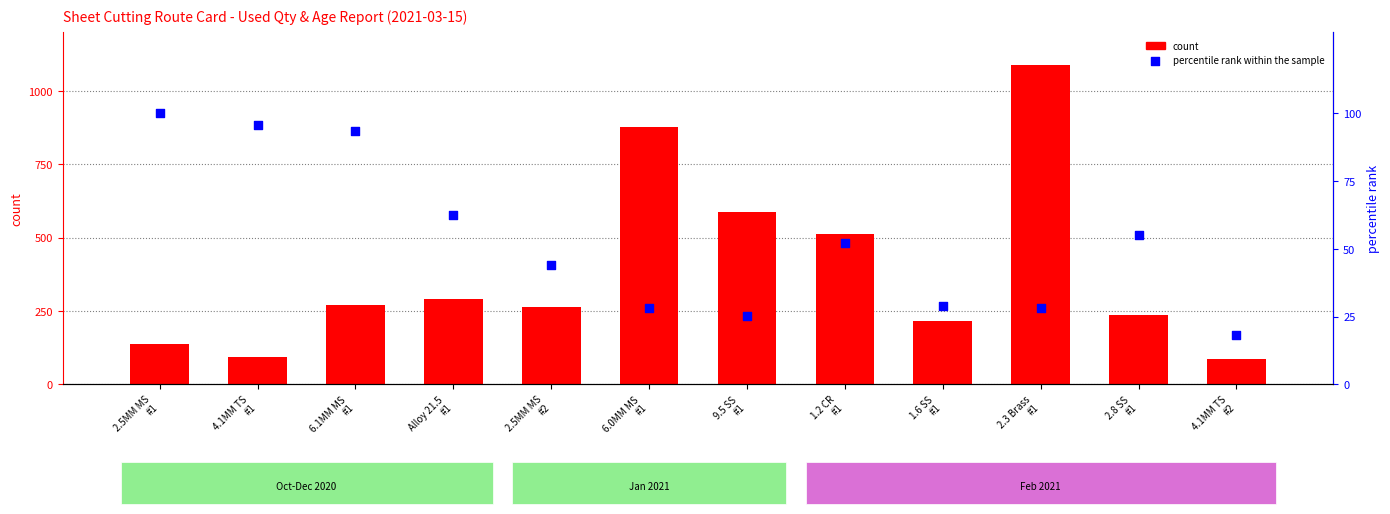

Which series reaches the minimum Y coordinate?

percentile rank within the sample